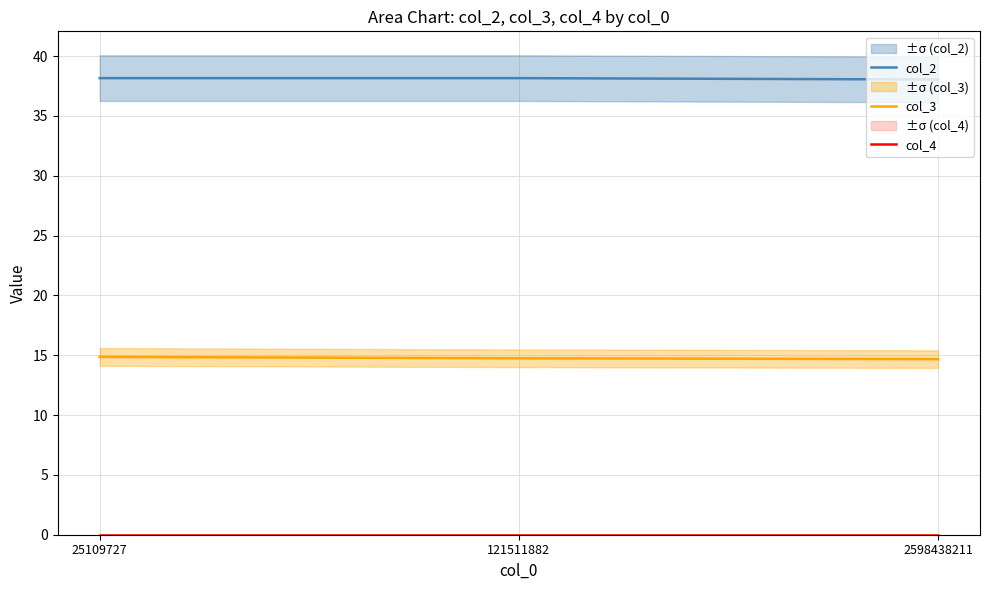

Is the value of col_4 at 121511882 greater than the value of col_2 at 121511882?

No